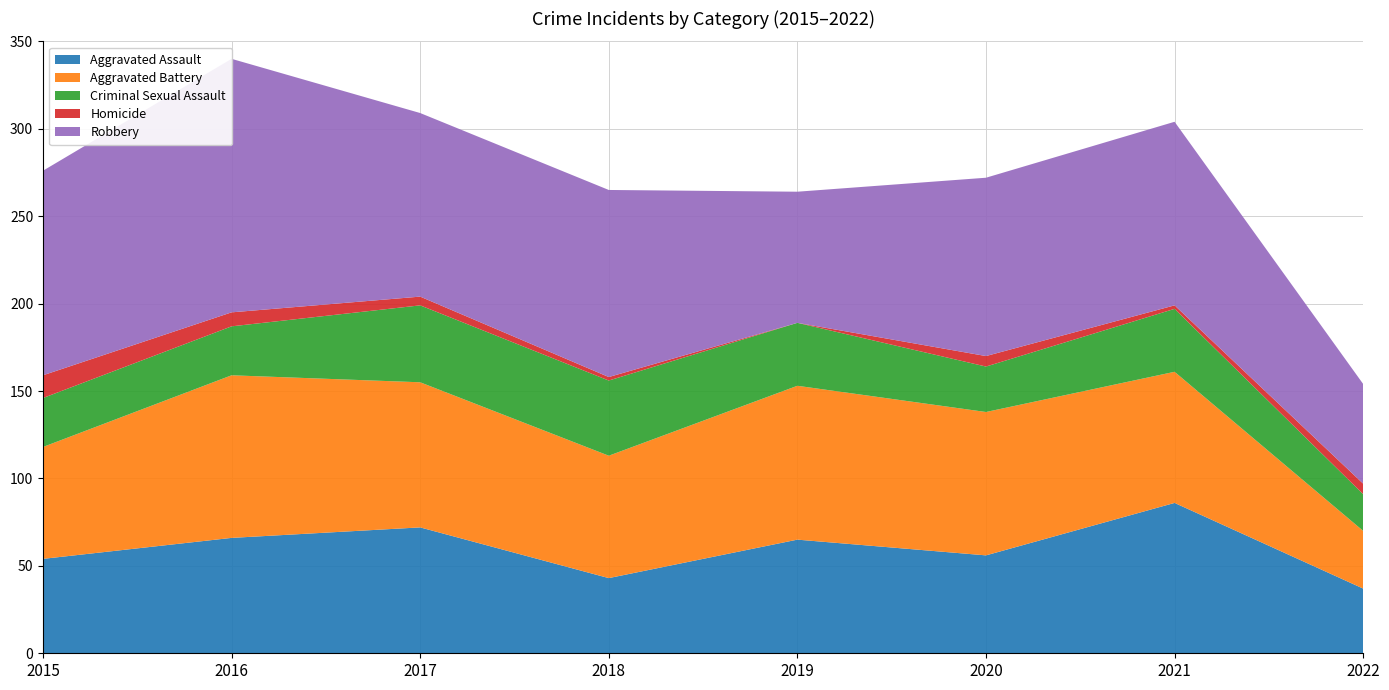

Reading right to left, extract all data points from this chart.

Aggravated Assault: 2022=37	2021=86	2020=56	2019=65	2018=43	2017=72	2016=66	2015=54
Aggravated Battery: 2022=33	2021=75	2020=82	2019=88	2018=70	2017=83	2016=93	2015=64
Criminal Sexual Assault: 2022=21	2021=36	2020=26	2019=36	2018=43	2017=44	2016=28	2015=28
Homicide: 2022=6	2021=2	2020=6	2019=0	2018=2	2017=5	2016=8	2015=13
Robbery: 2022=57	2021=105	2020=102	2019=75	2018=107	2017=105	2016=145	2015=117